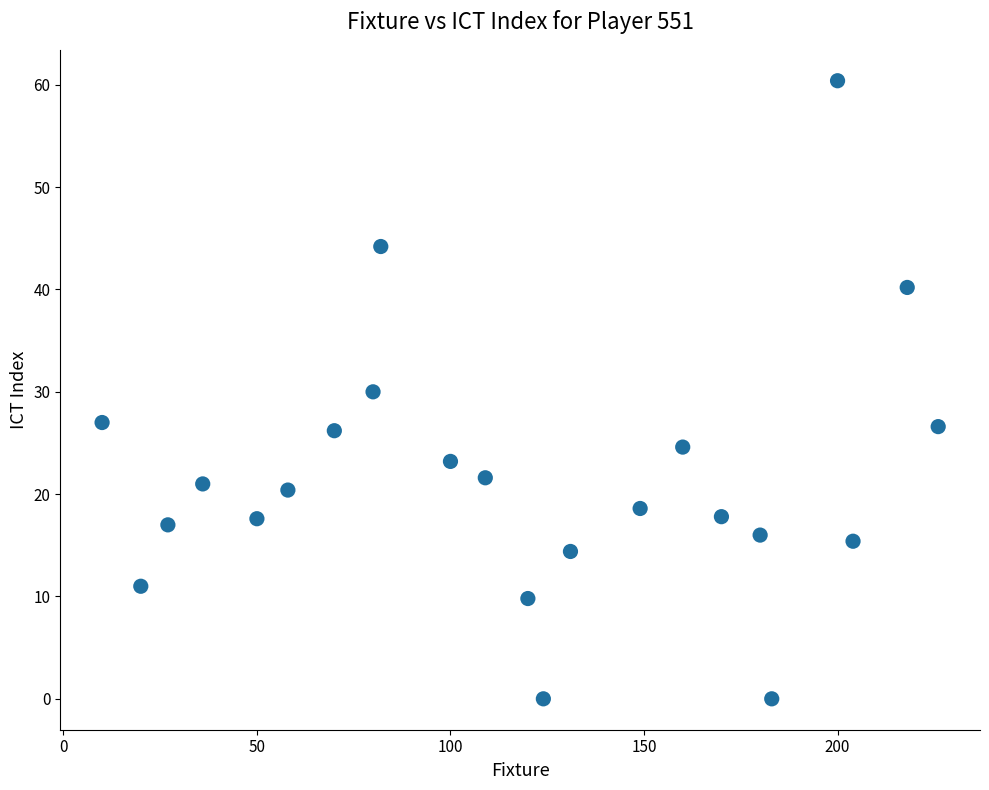

What is the range of X values (max minus min)?

216.0